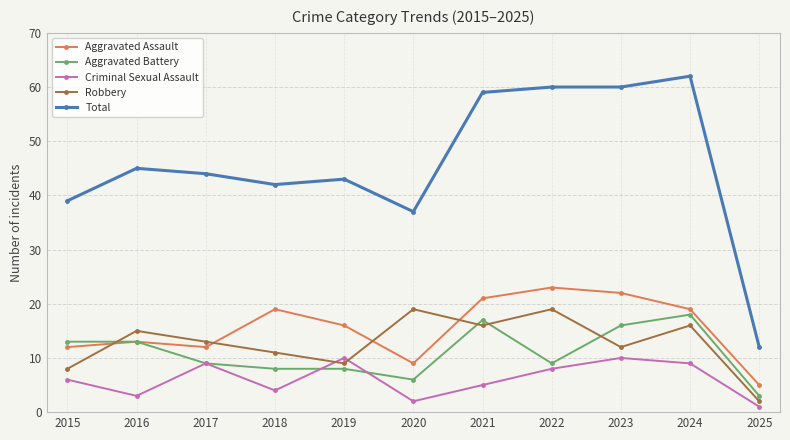

Does the chart display data point markers on the line(s)?

Yes